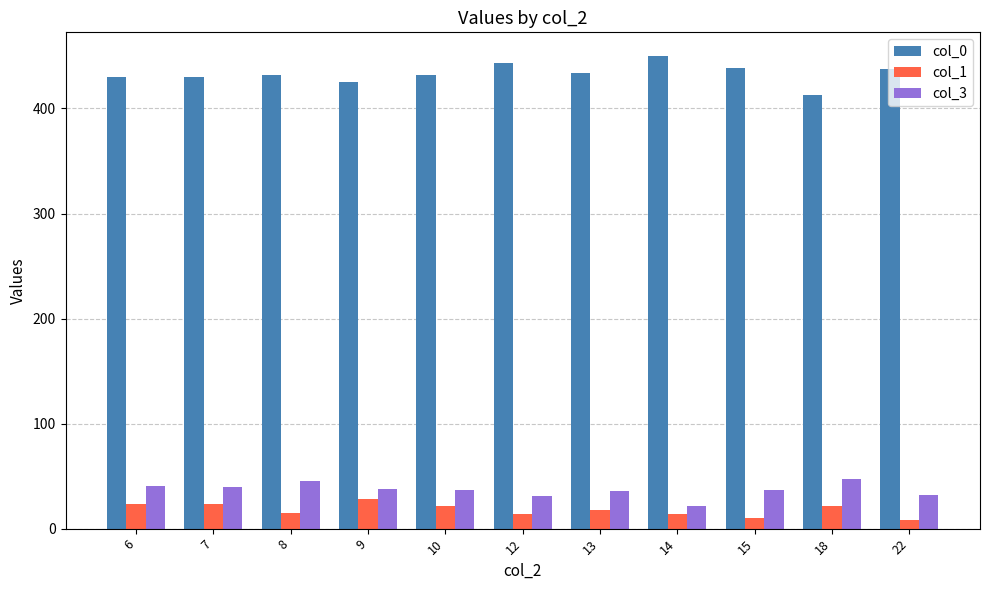

At how many categories does at least one series exceed 284?

11